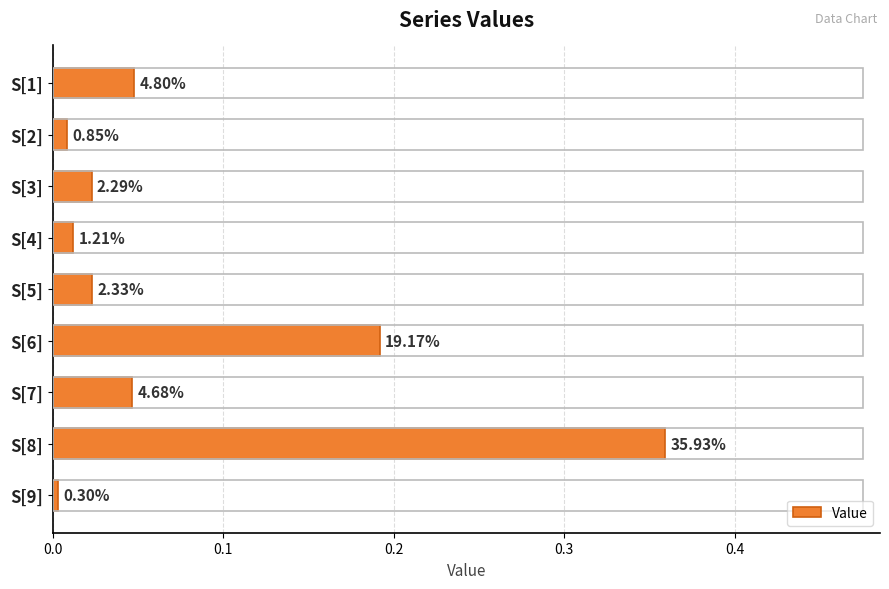

What is the average value?

0.1